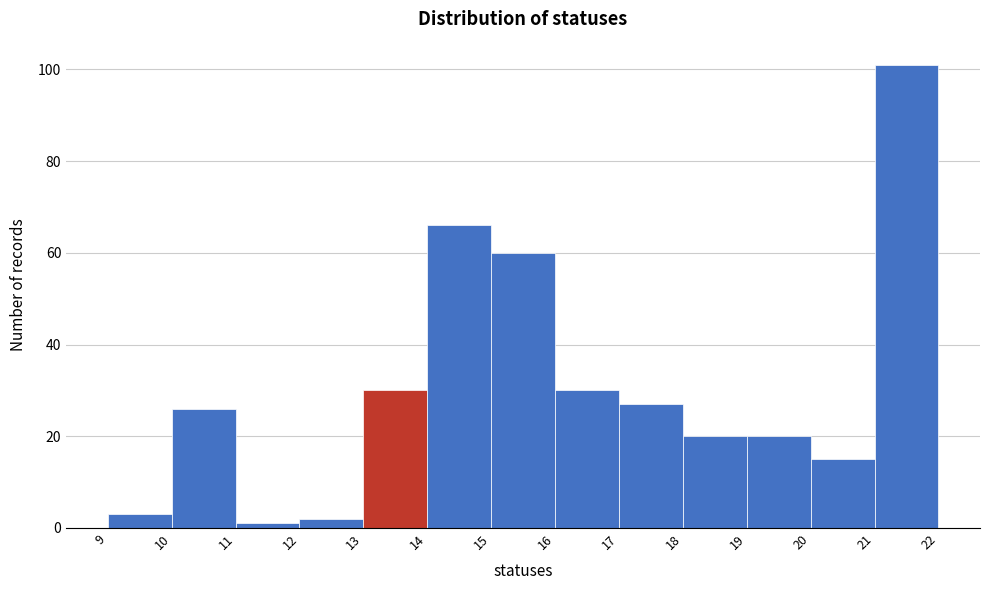

Which range on the x-axis has the tallest bar?

21 to 22